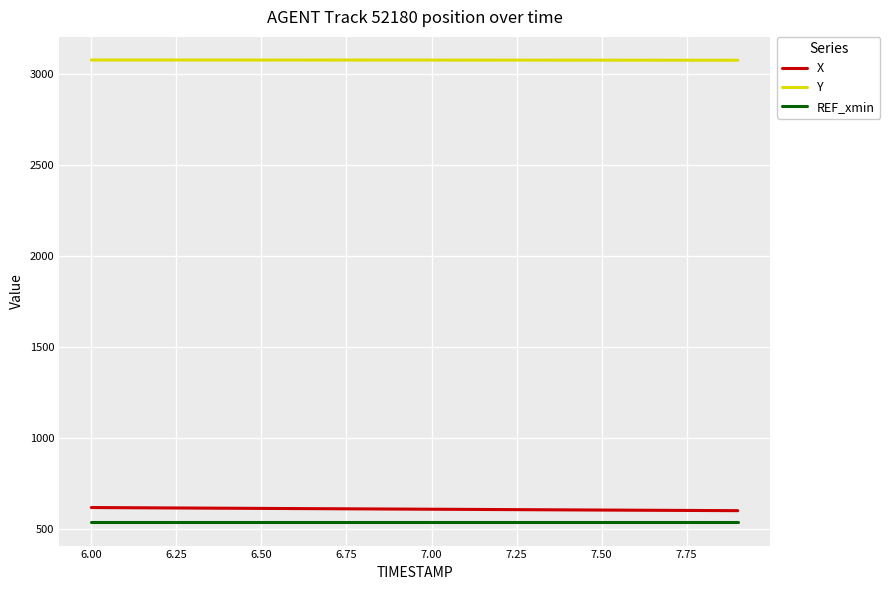

What is the smallest value displayed?

538.5